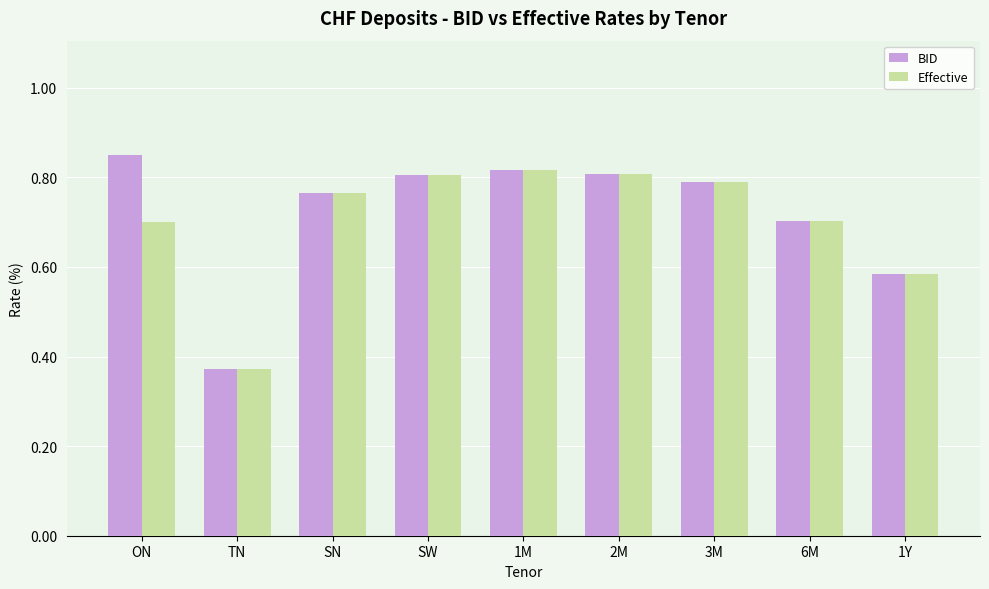

At ON, list the series in order from largest to smallest.

BID, Effective